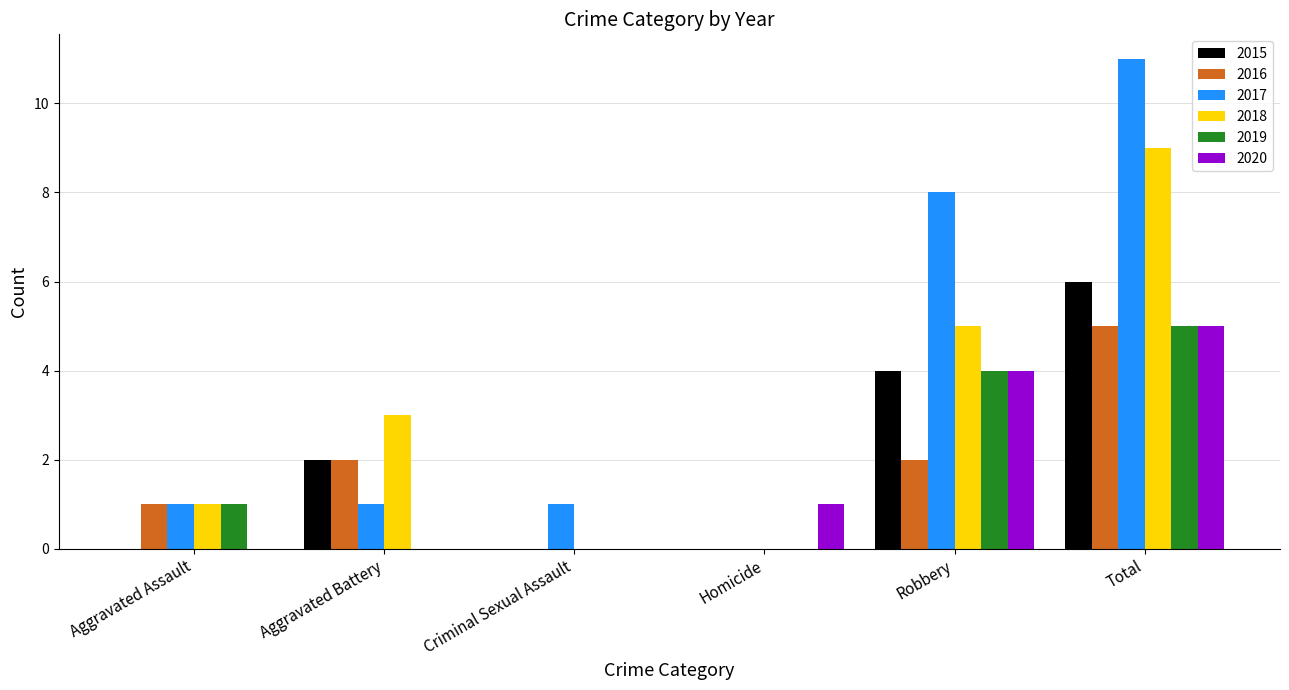

The 2020 series shows 0 at Criminal Sexual Assault. True or false?

True